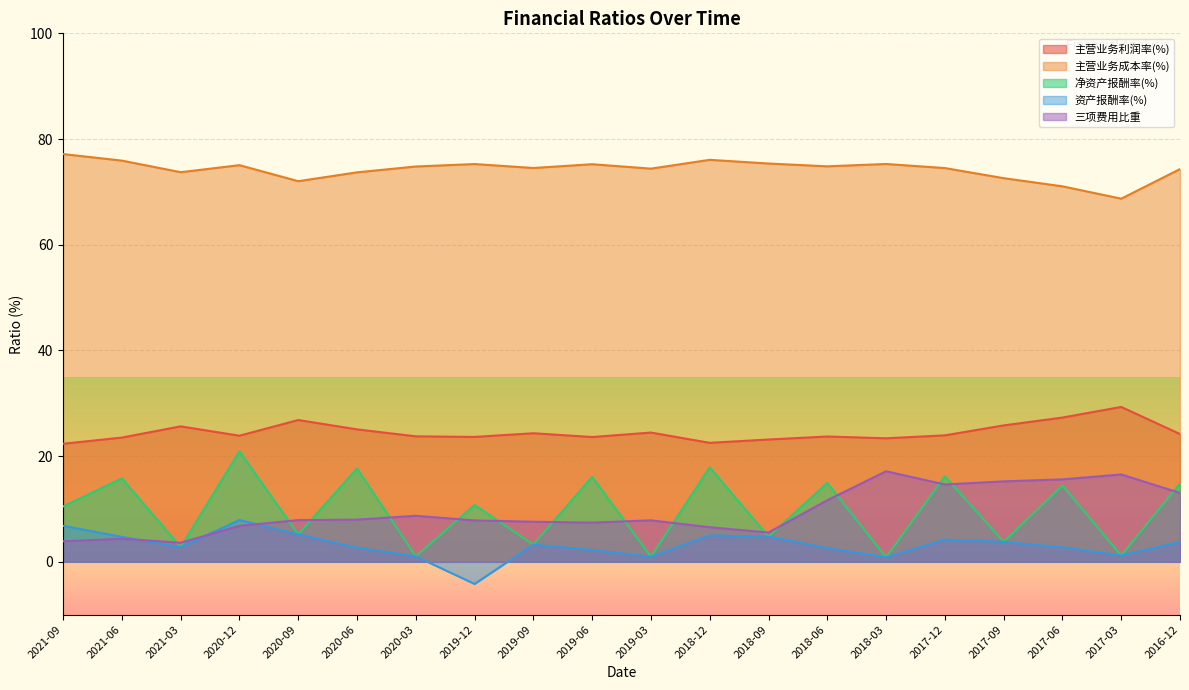

Which category has the lowest value in the 主营业务成本率(%) series?

2017-03